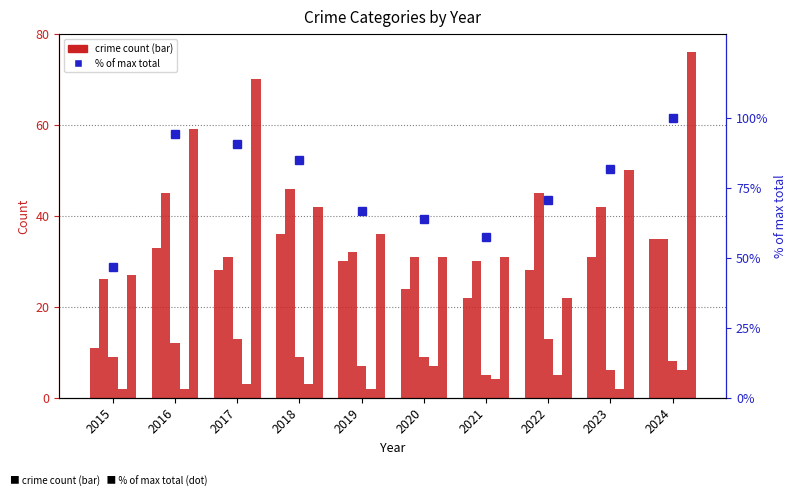

Between 2016 and 2022, which series saw the biggest shift?

Robbery